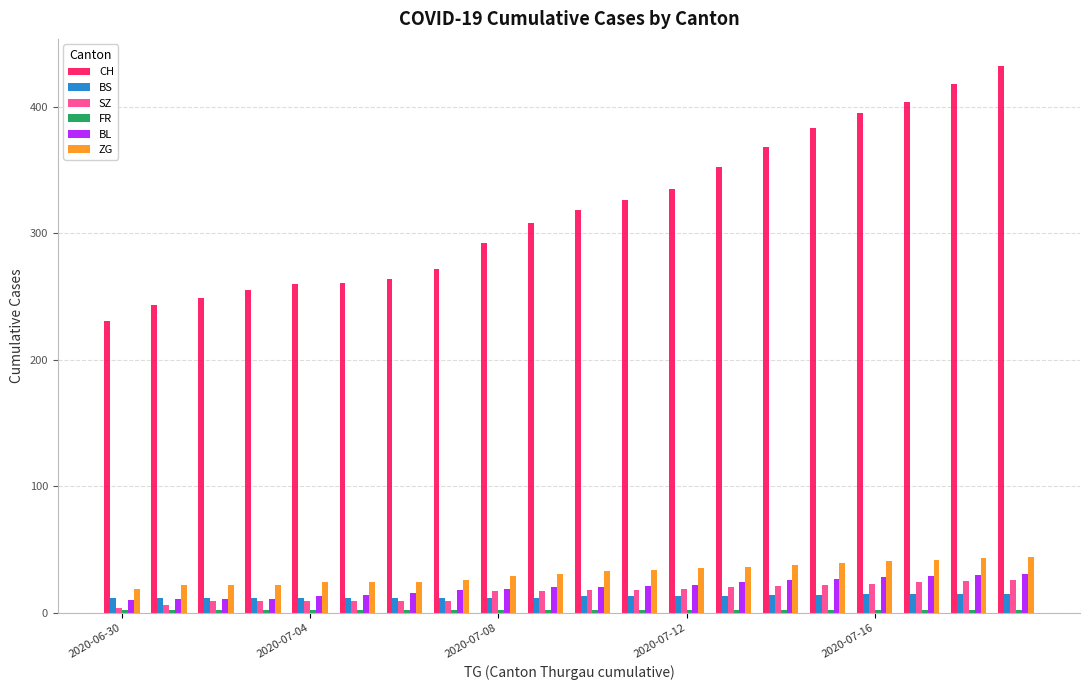

Which series has the largest range (max minus min)?

CH